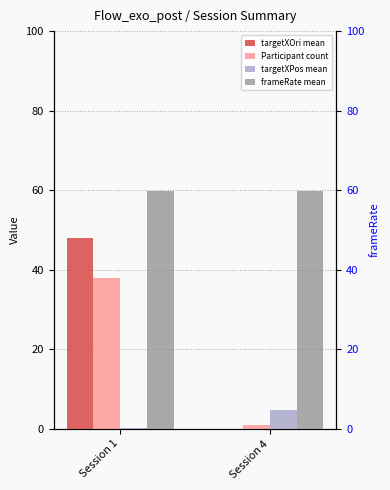

Where does the targetXPos mean series first go above 4?

Session 4